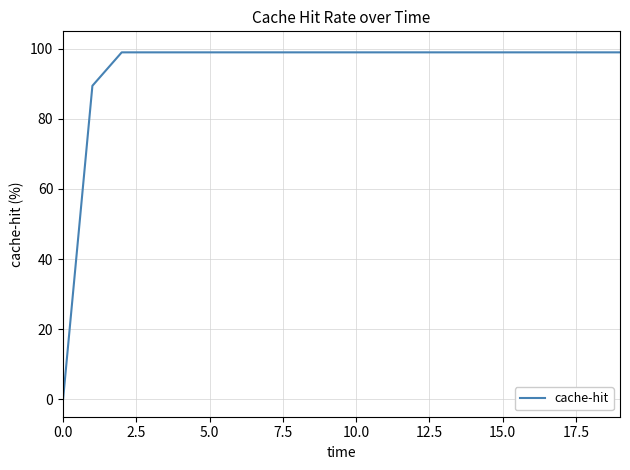

What is the maximum value shown in the chart?

99.0